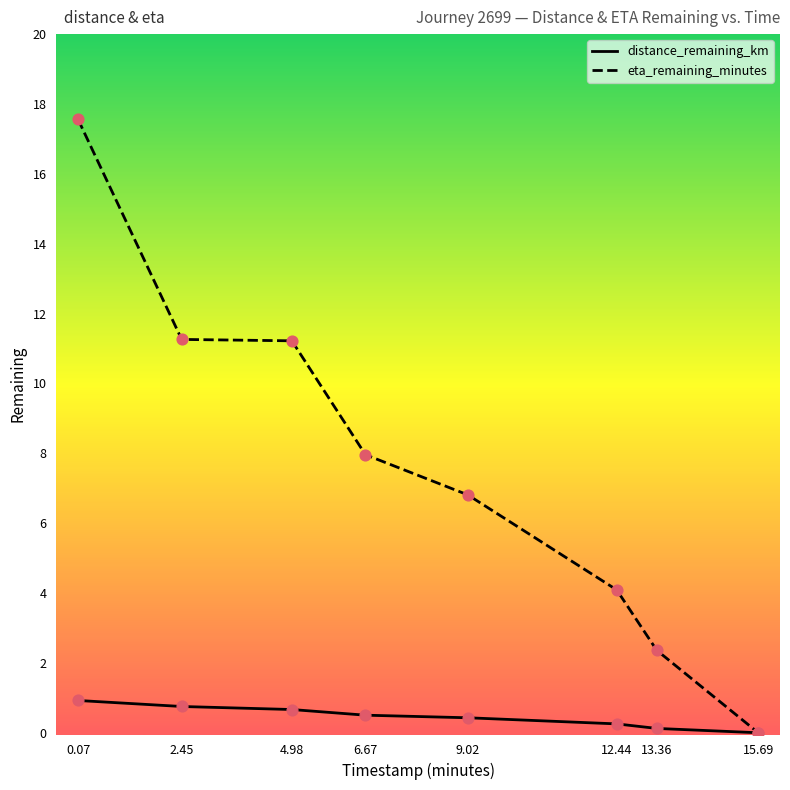

What are all the series names shown in the legend?

distance_remaining_km, eta_remaining_minutes